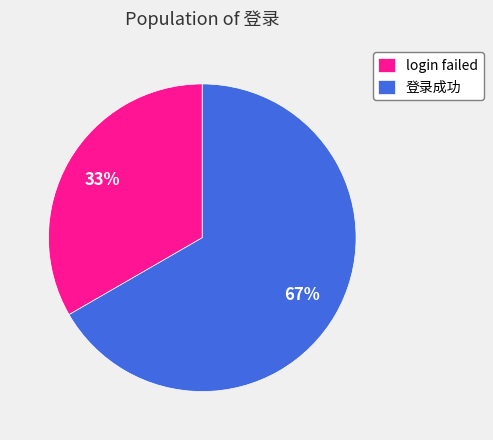

Count the number of slices in the pie.

2